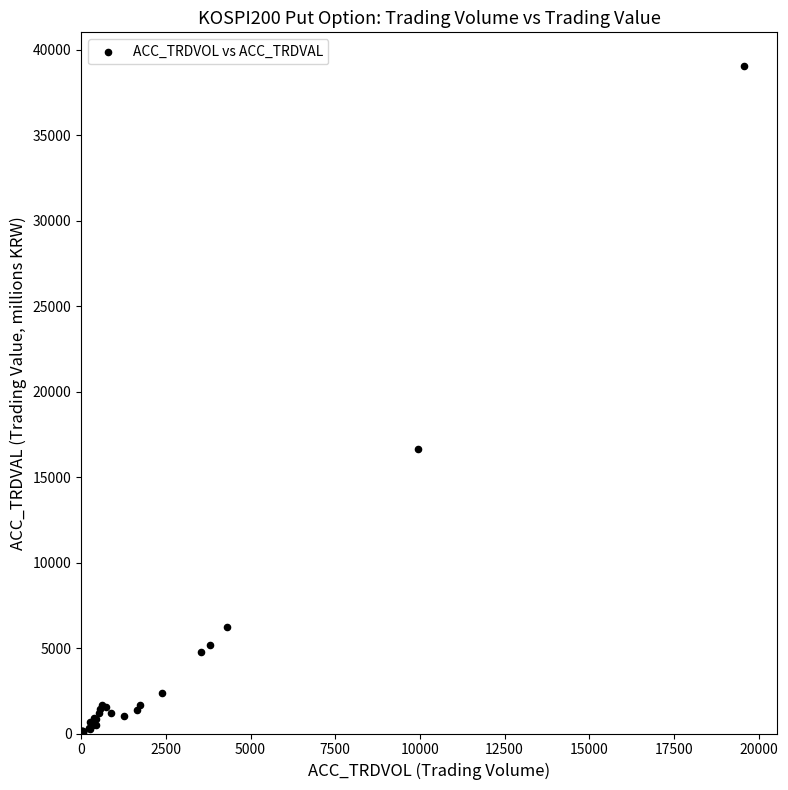

What Y value in the scatter plot is closest to 19530?

16651